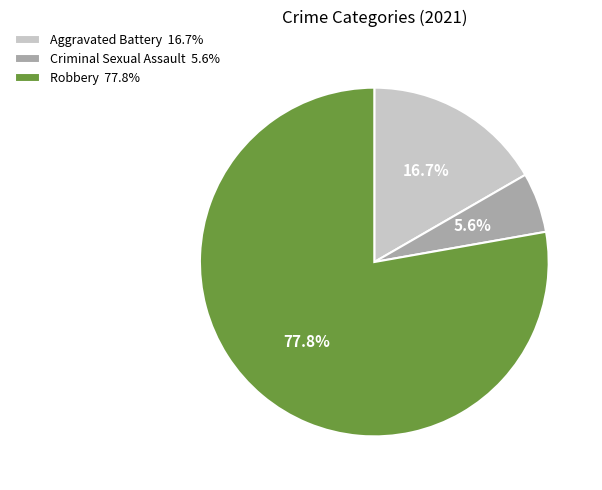

Which slice is the smallest?

Criminal Sexual Assault 5.6%